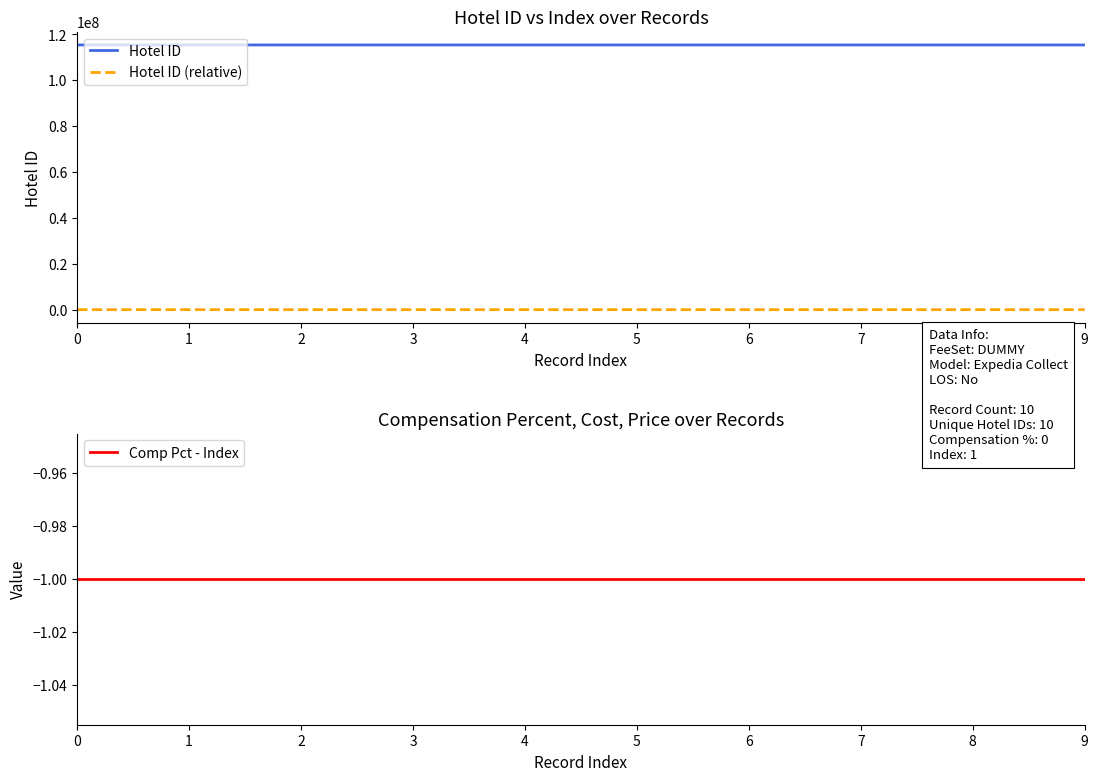

Which has a higher value, 6 or 2?

6